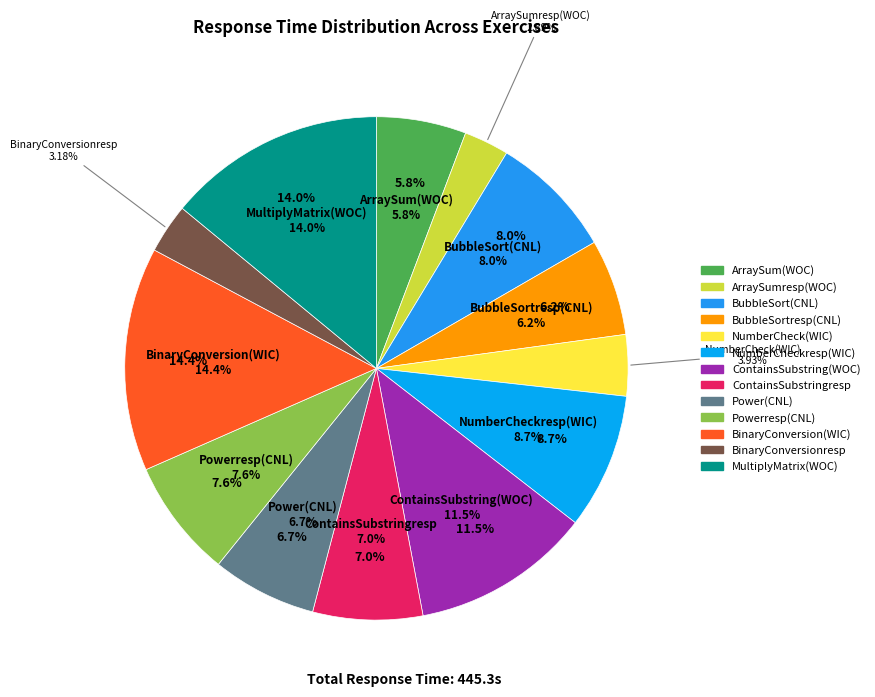

Which category has the smallest portion of the pie?

ArraySumresp(WOC)